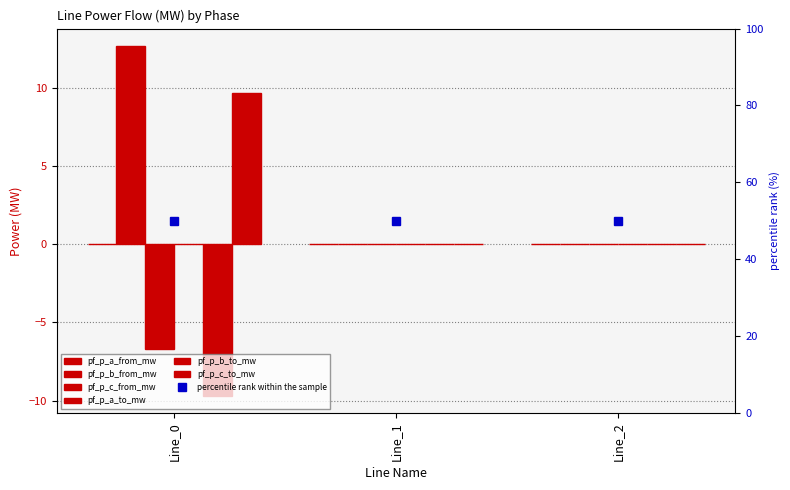

Does the chart contain any negative values?

Yes